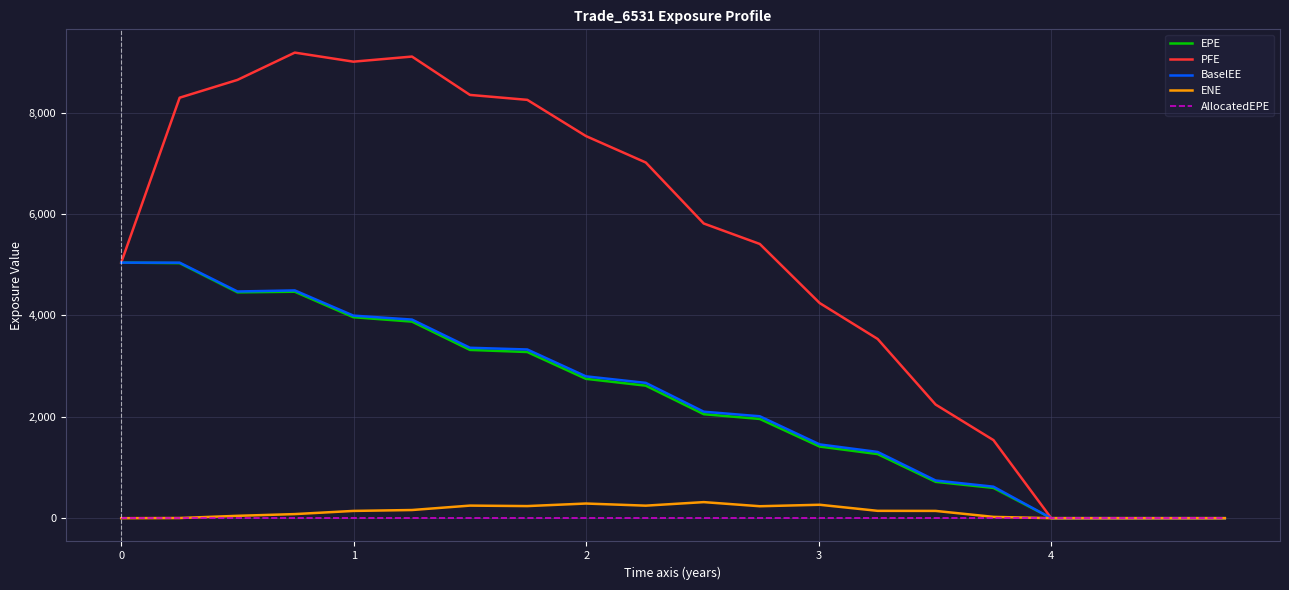

Which series has the widest spread of values?

PFE